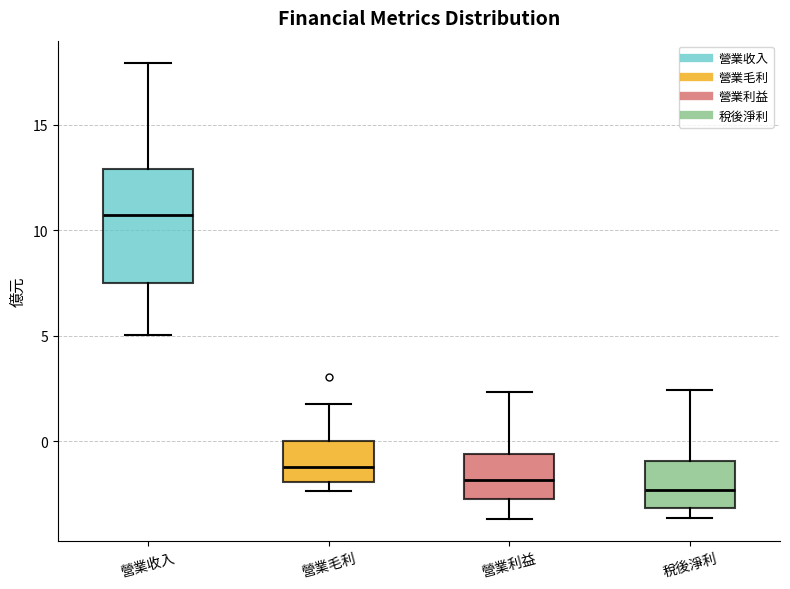

Which box has the highest median line?

營業收入